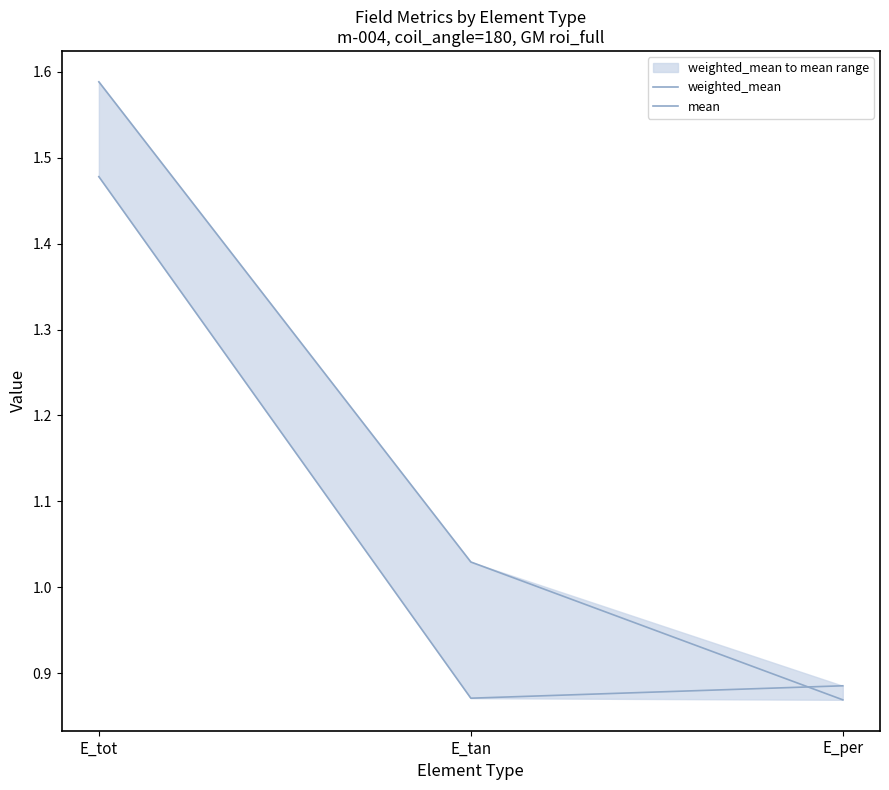

What is the average value of the mean series?

1.1